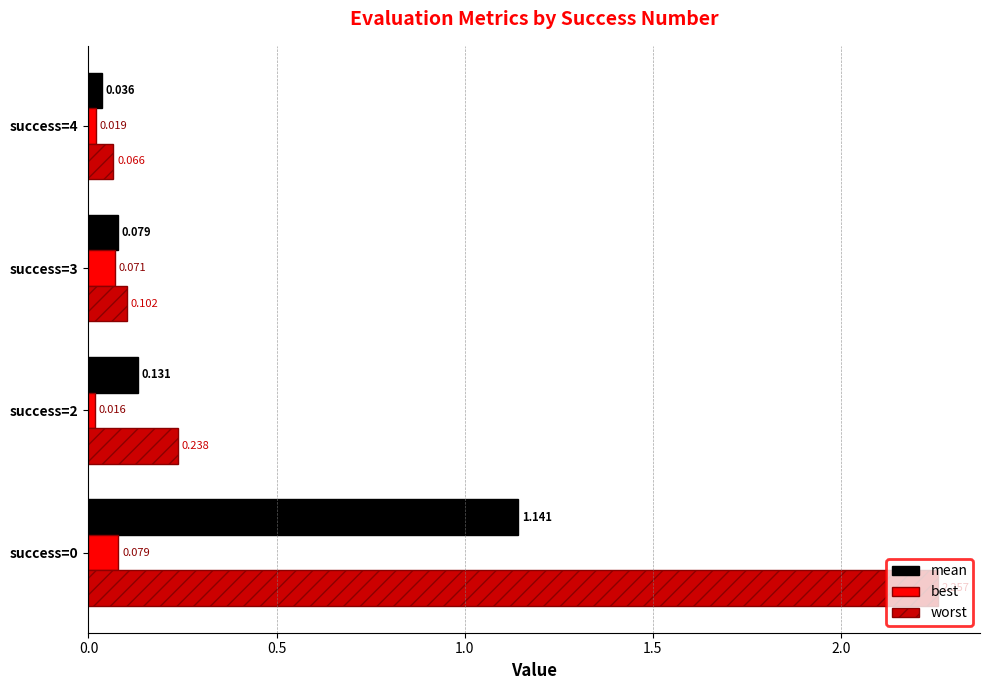

Rank the series at success=3 from lowest to highest value.

best, mean, worst